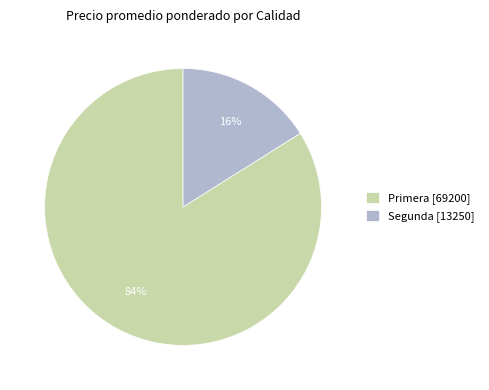

To the nearest percent, what portion does Segunda [13250] represent?

16%